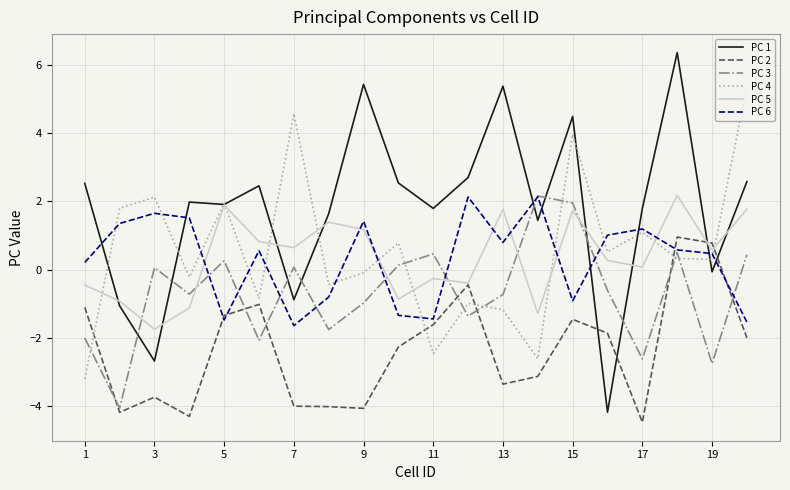

Which series has the largest range (max minus min)?

PC 1